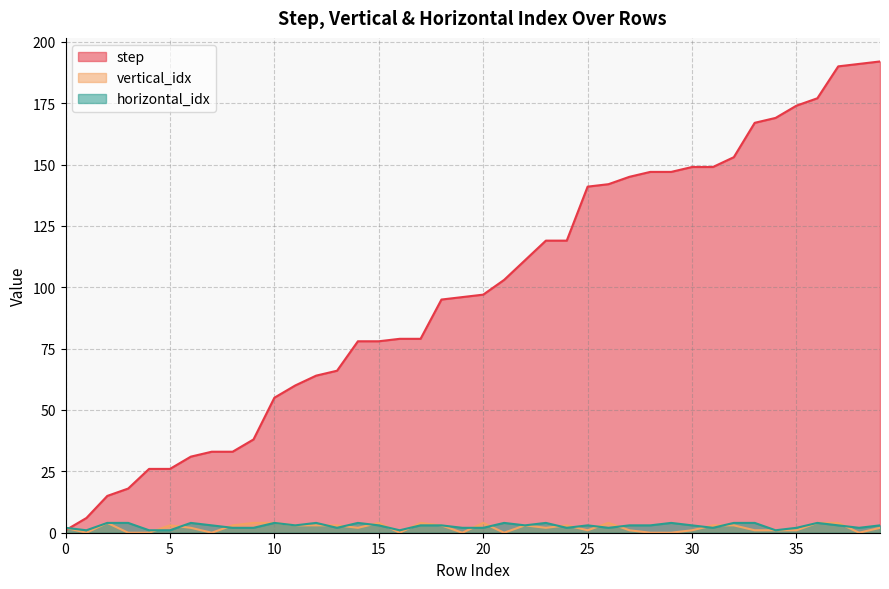

What is the average value of the horizontal_idx series?

3